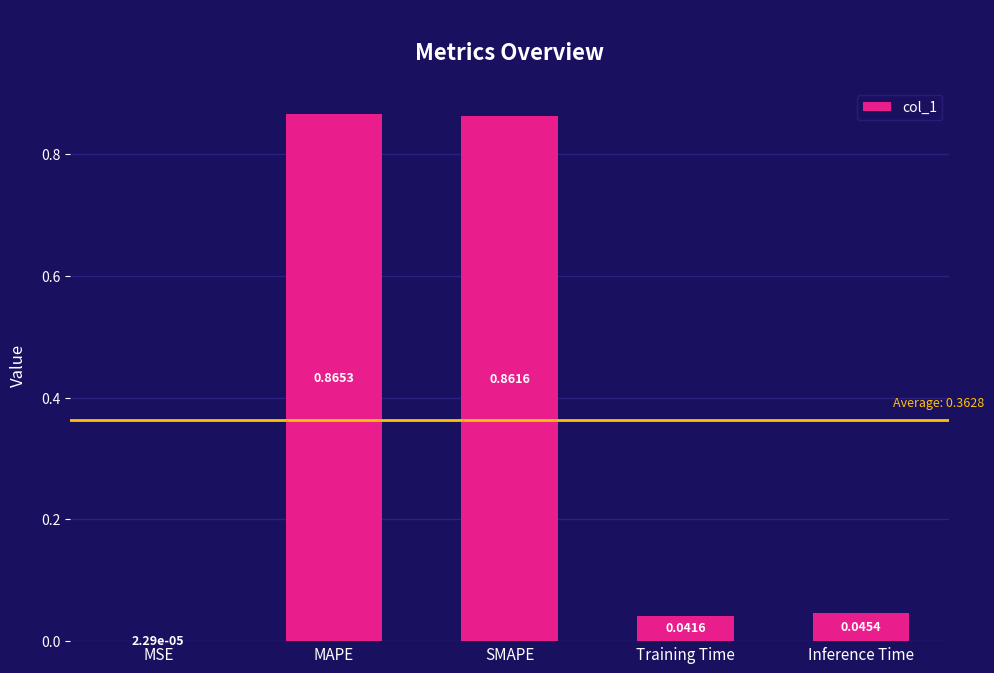

What is the difference between the values at Training Time and SMAPE?

0.8